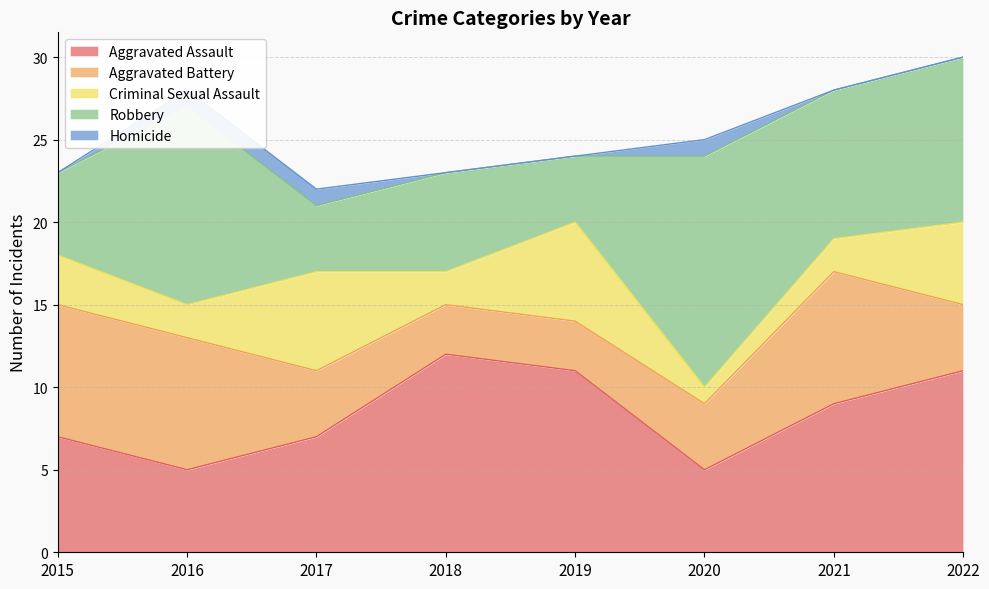

At which label does Criminal Sexual Assault reach its minimum?

2020